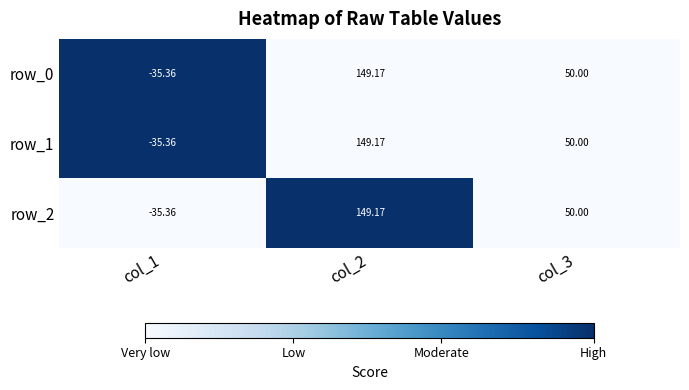

How many data points in row_0 are less than 50?

1